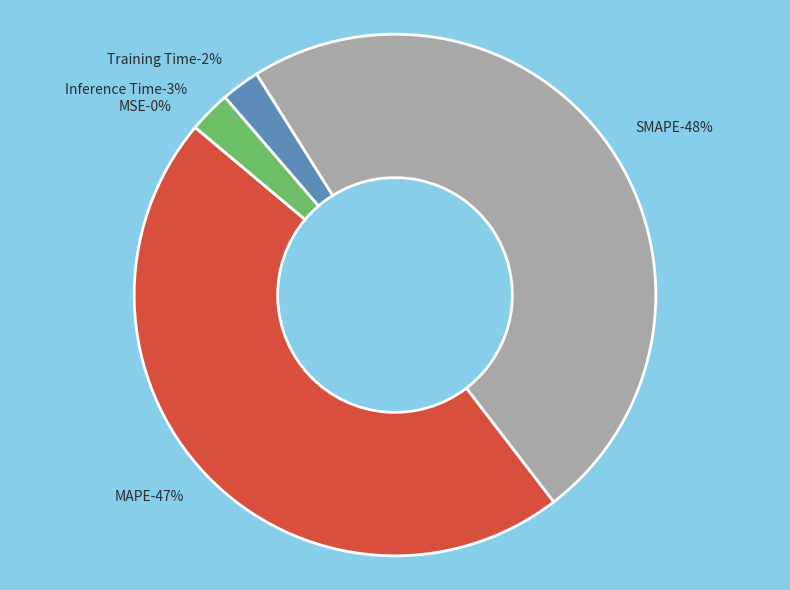

What is the change in value from MAPE to SMAPE?

+0.3